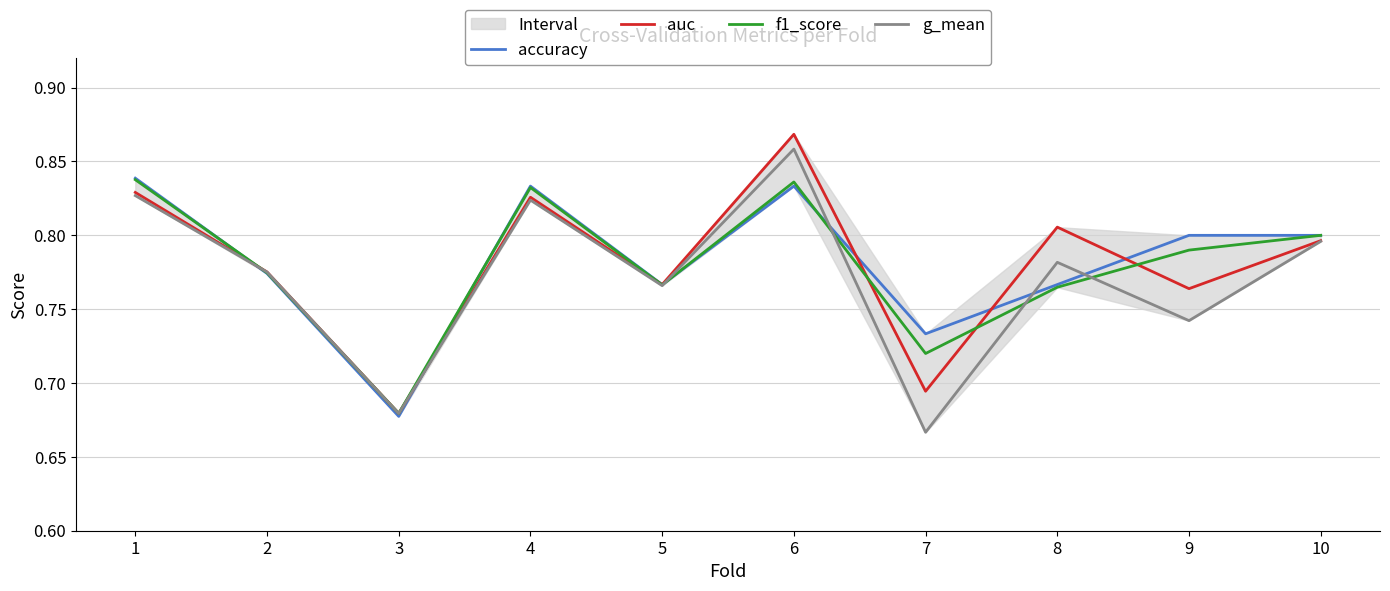

Which series changed the most between 1 and 4?

accuracy